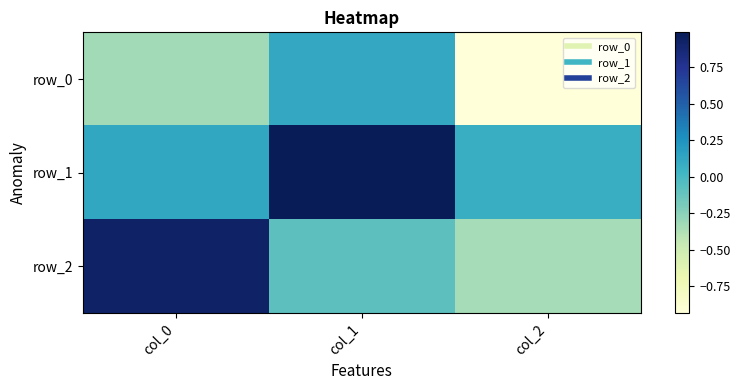

What is the approximate value of row_0 at col_0?

-0.3